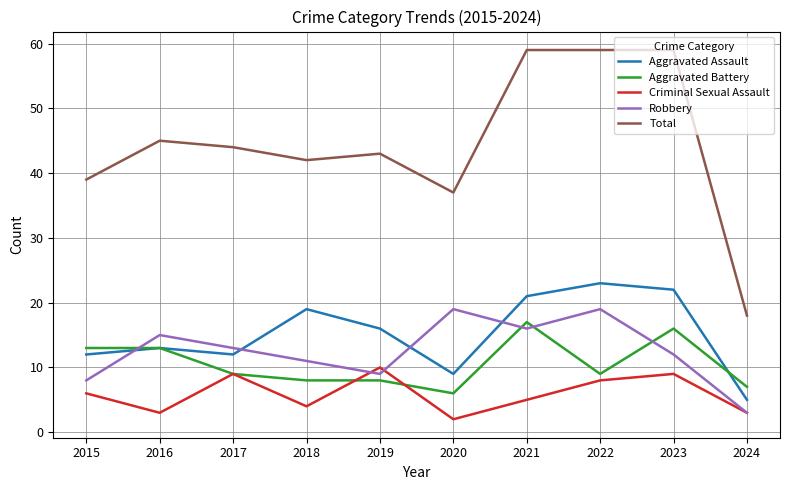

Read the Total value at 2021, to the nearest 10.

60